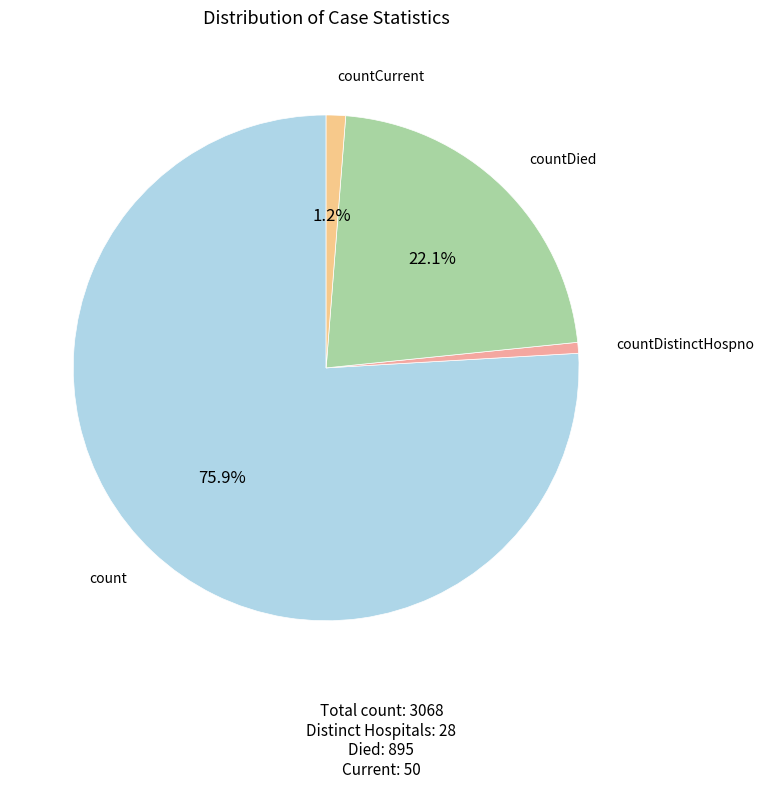

Does any single category account for the majority?

Yes